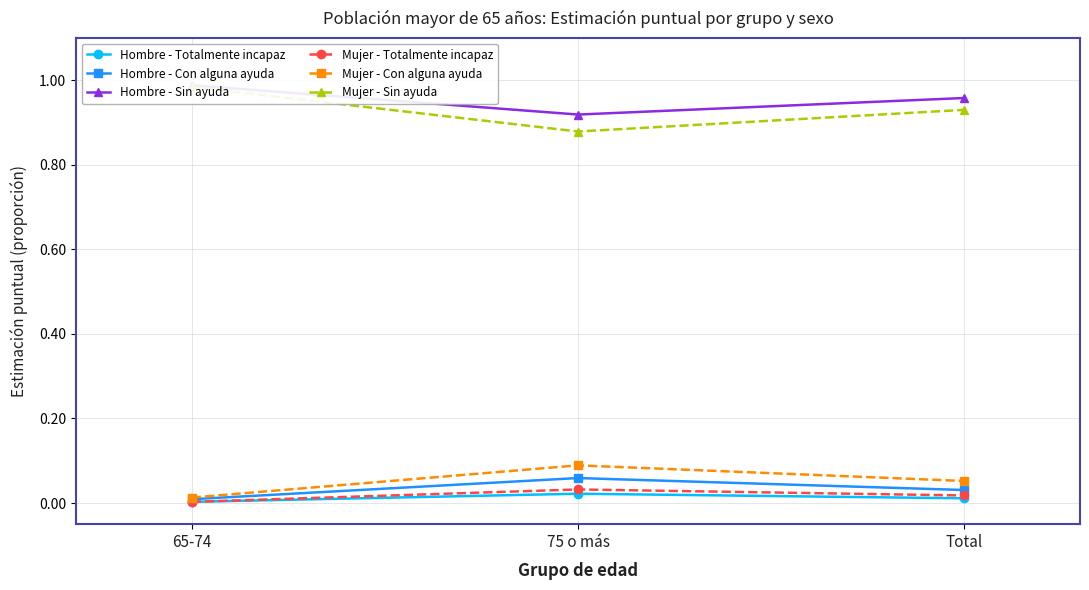

Which series has the widest spread of values?

Mujer - Sin ayuda